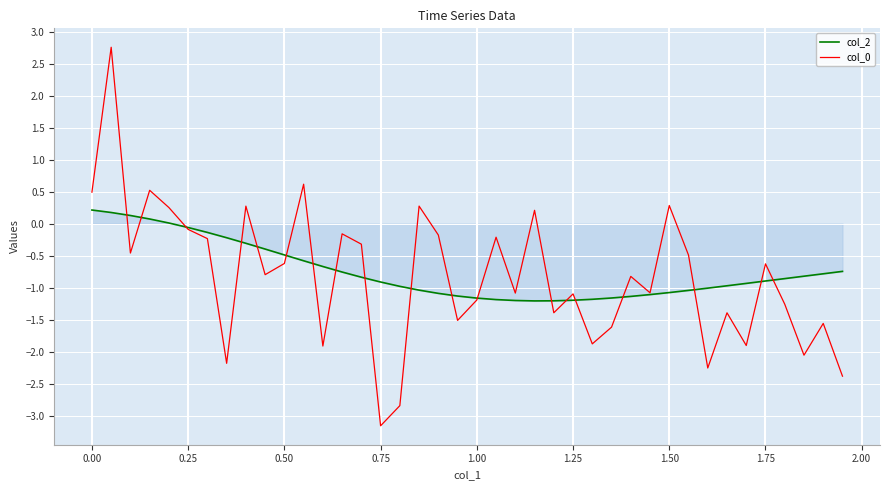

What is the lowest value of the col_2 series?

-1.2